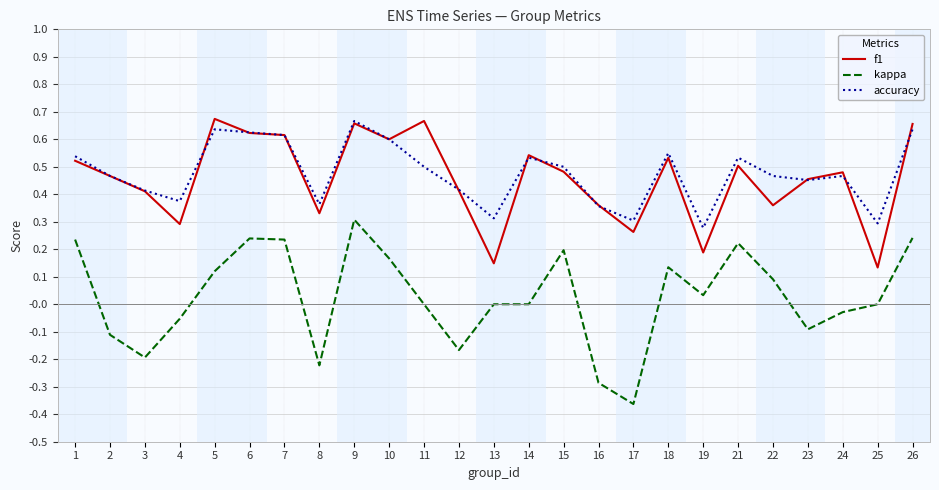

Which series has the largest range (max minus min)?

kappa